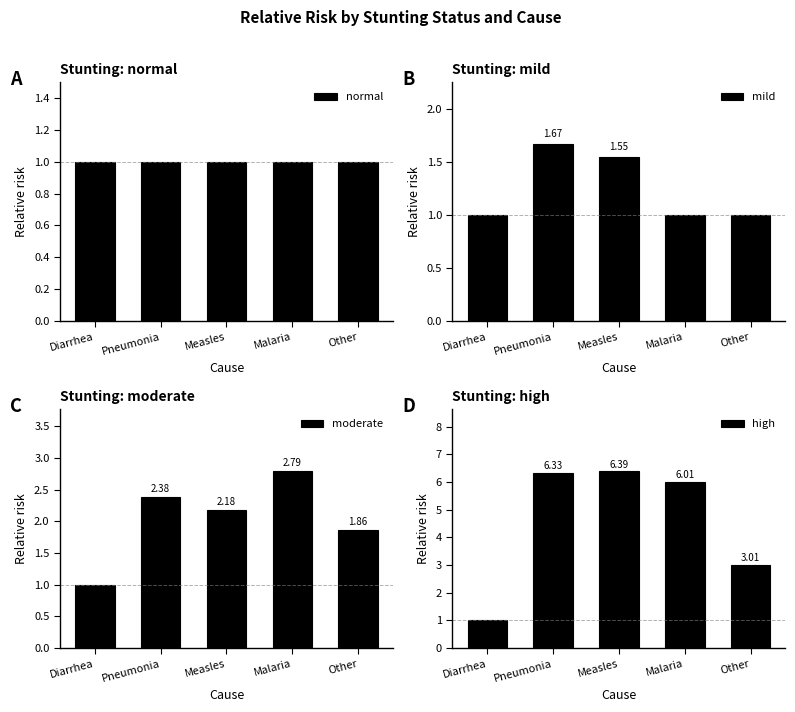

How many values in the high series exceed 6?

3